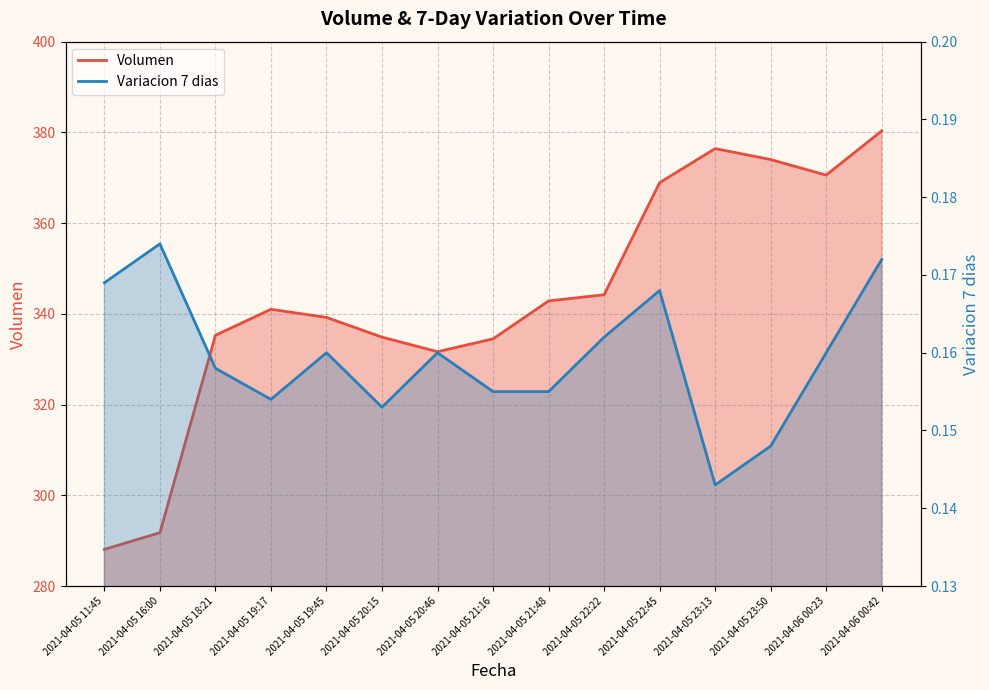

What is the total value across all series at 2021-04-05 20:15?

335.0